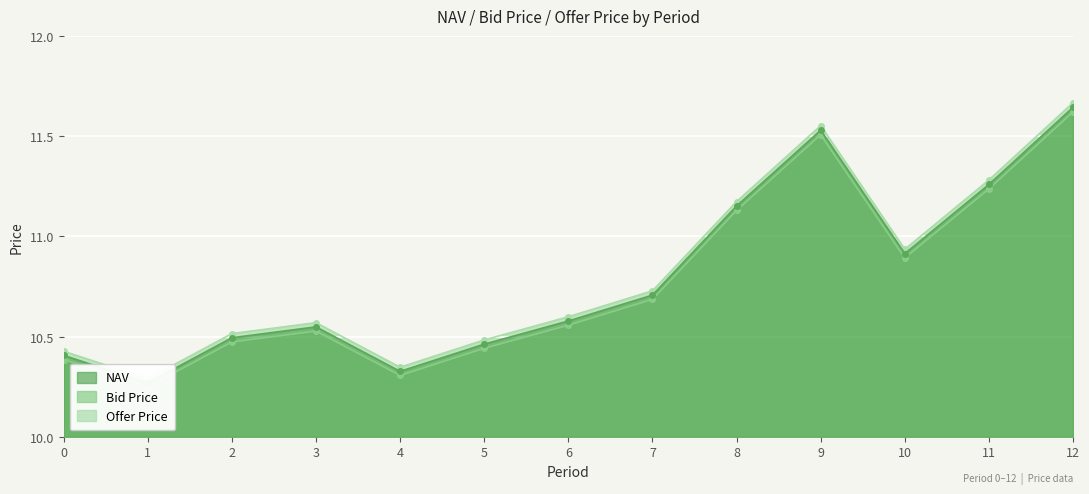

What is the lowest value of the Bid Price series?

10.2